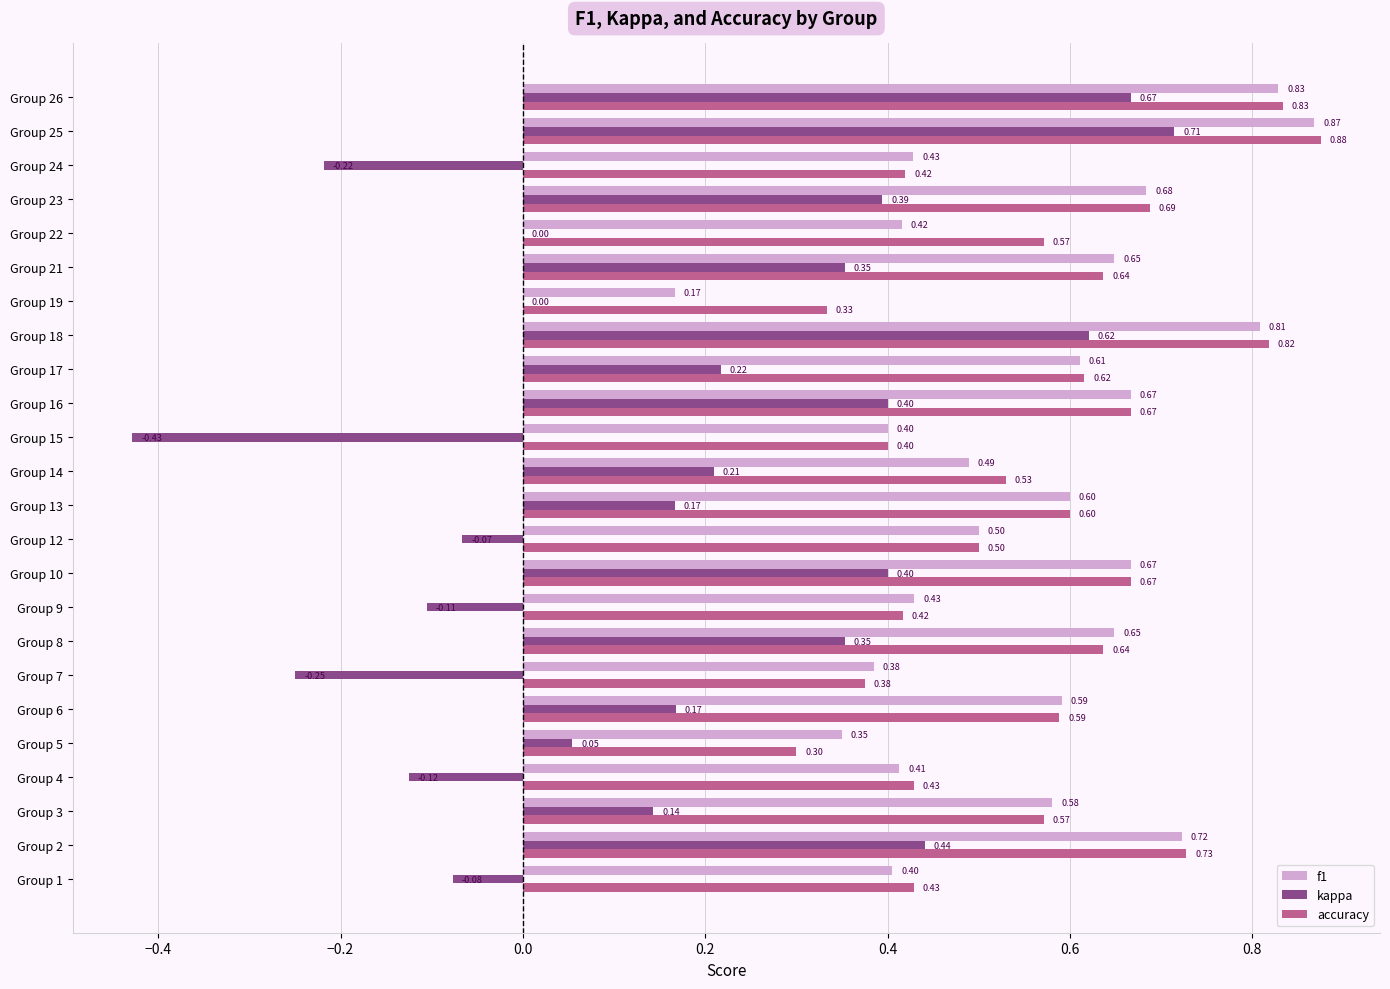

What is the sum of all kappa values?

4.0